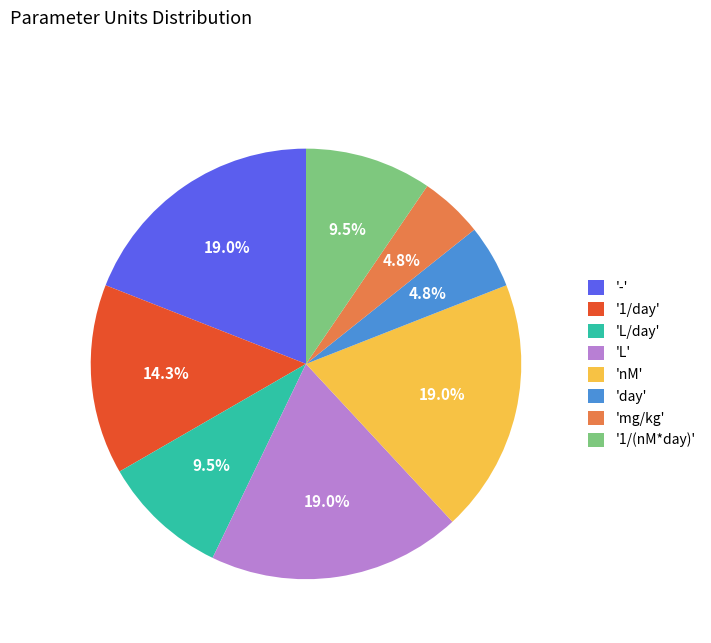

Does 'nM' account for over 50% of the chart?

No